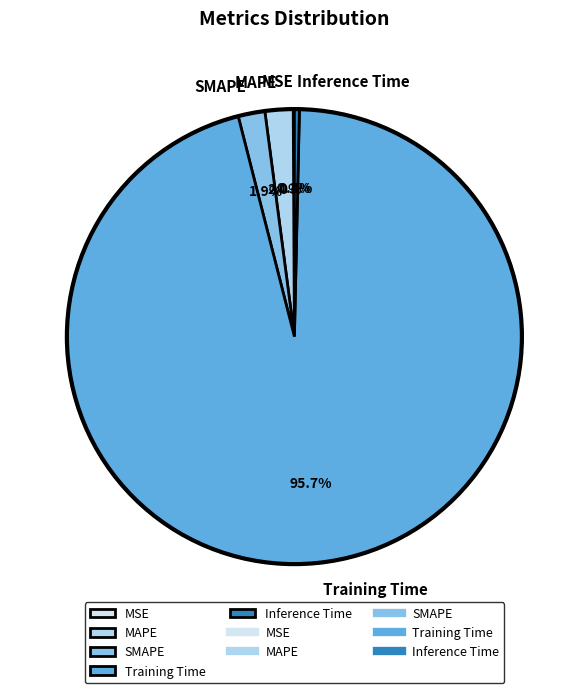

What is the largest slice in the pie chart?

Training Time